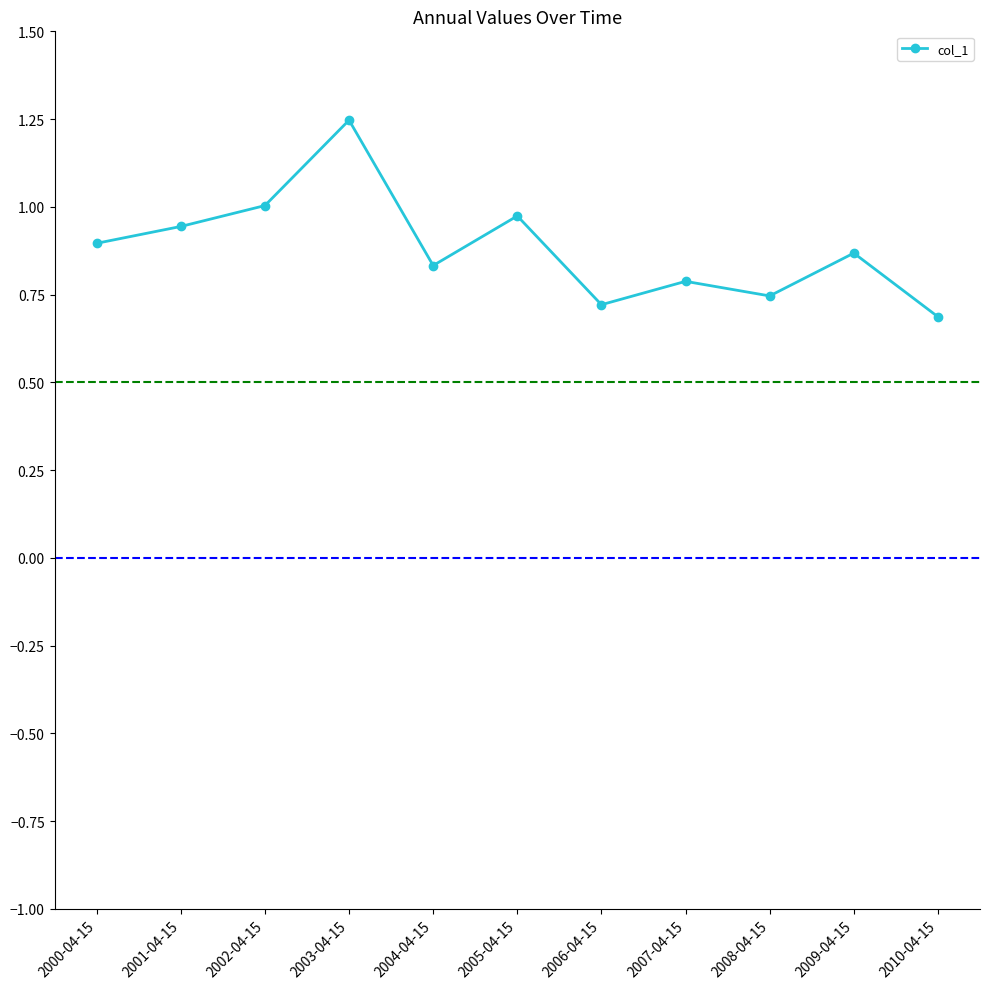

What is the difference between the maximum and minimum values?

0.6